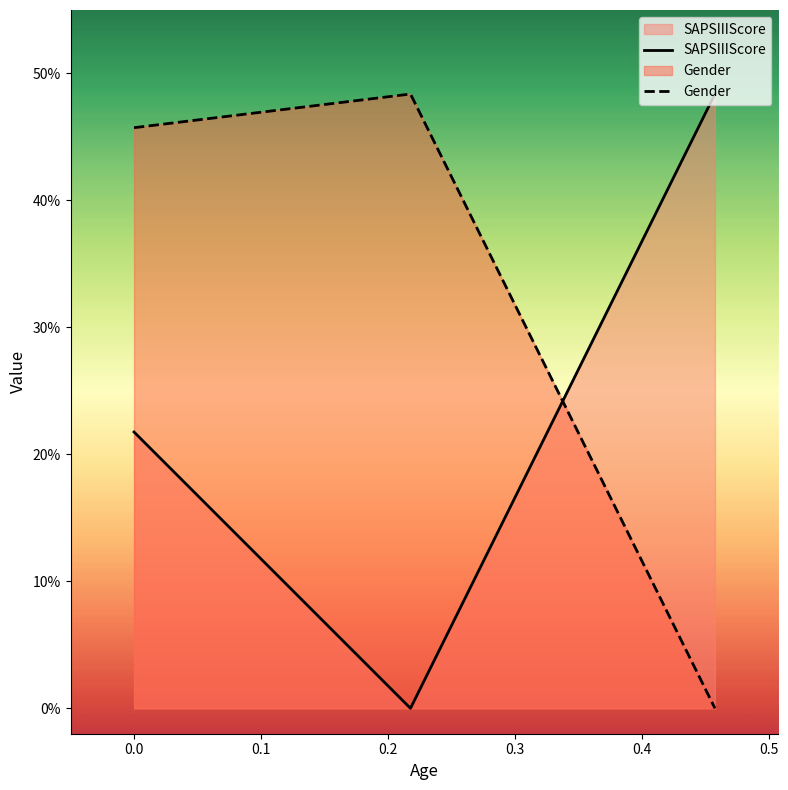

Reading left to right, what are all the values shown in this chart?

SAPSIIIScore: 0.2	0.0	0.5
Gender: 0.5	0.5	0.0